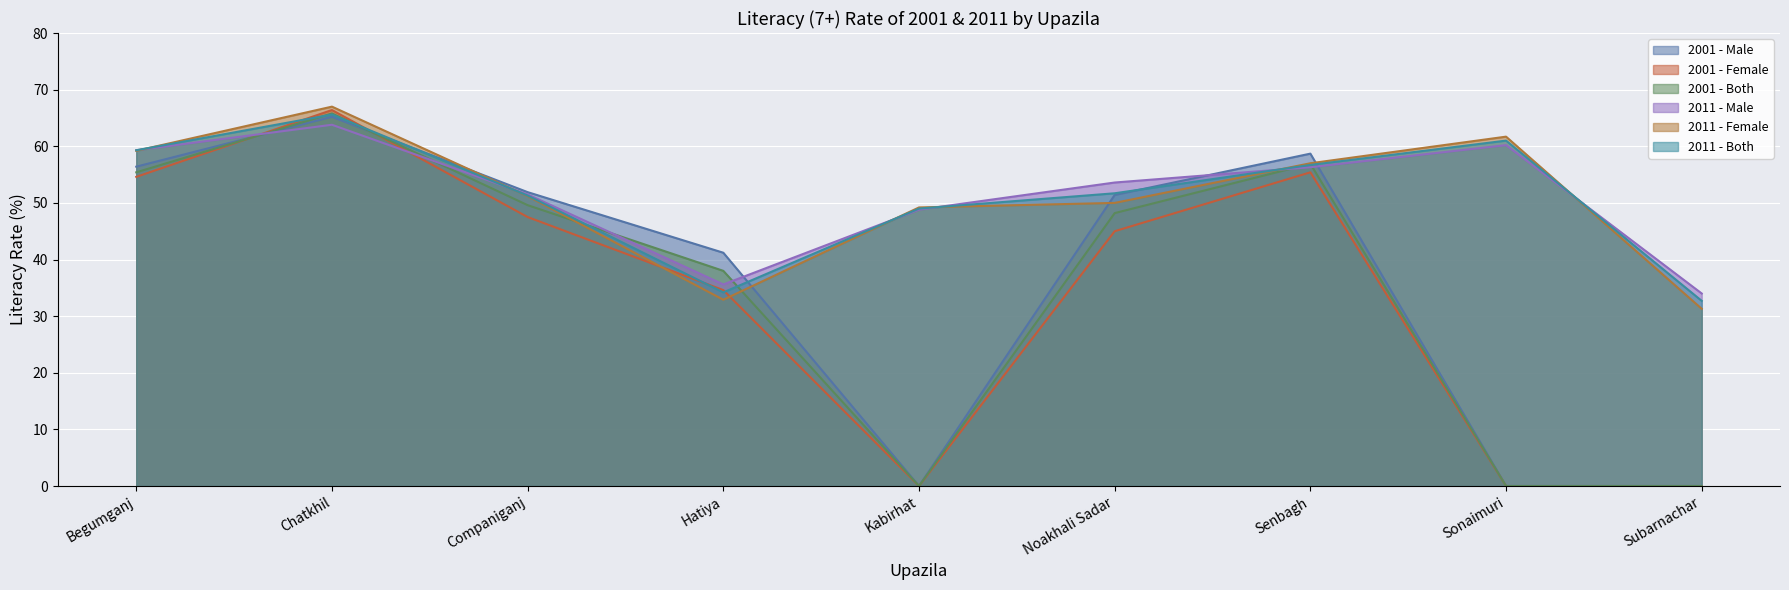

How many positive values does the 2001 - Female series have?

6